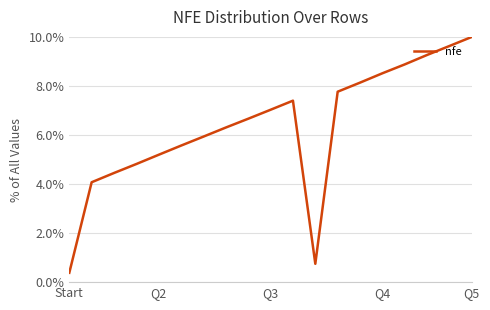

What is the maximum value shown in the chart?

10.0